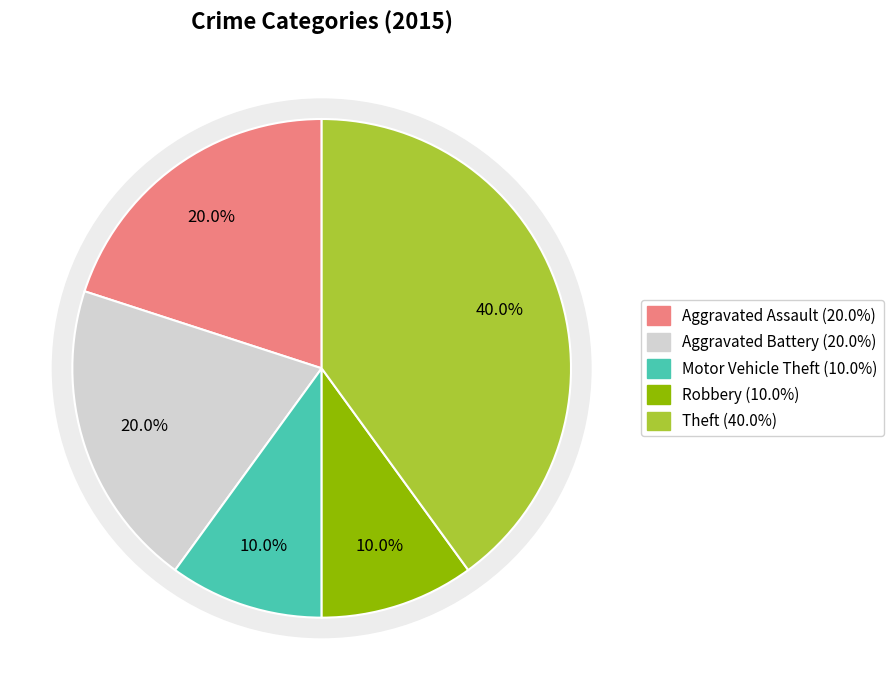

Does any single category account for the majority?

No